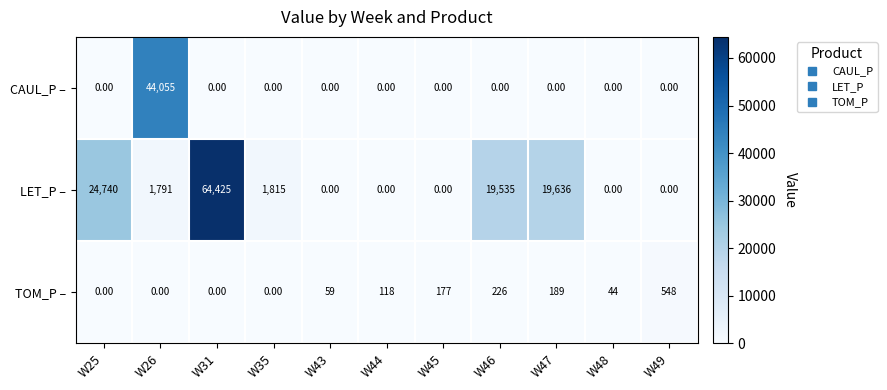

How many values in TOM_P – are above zero?

7